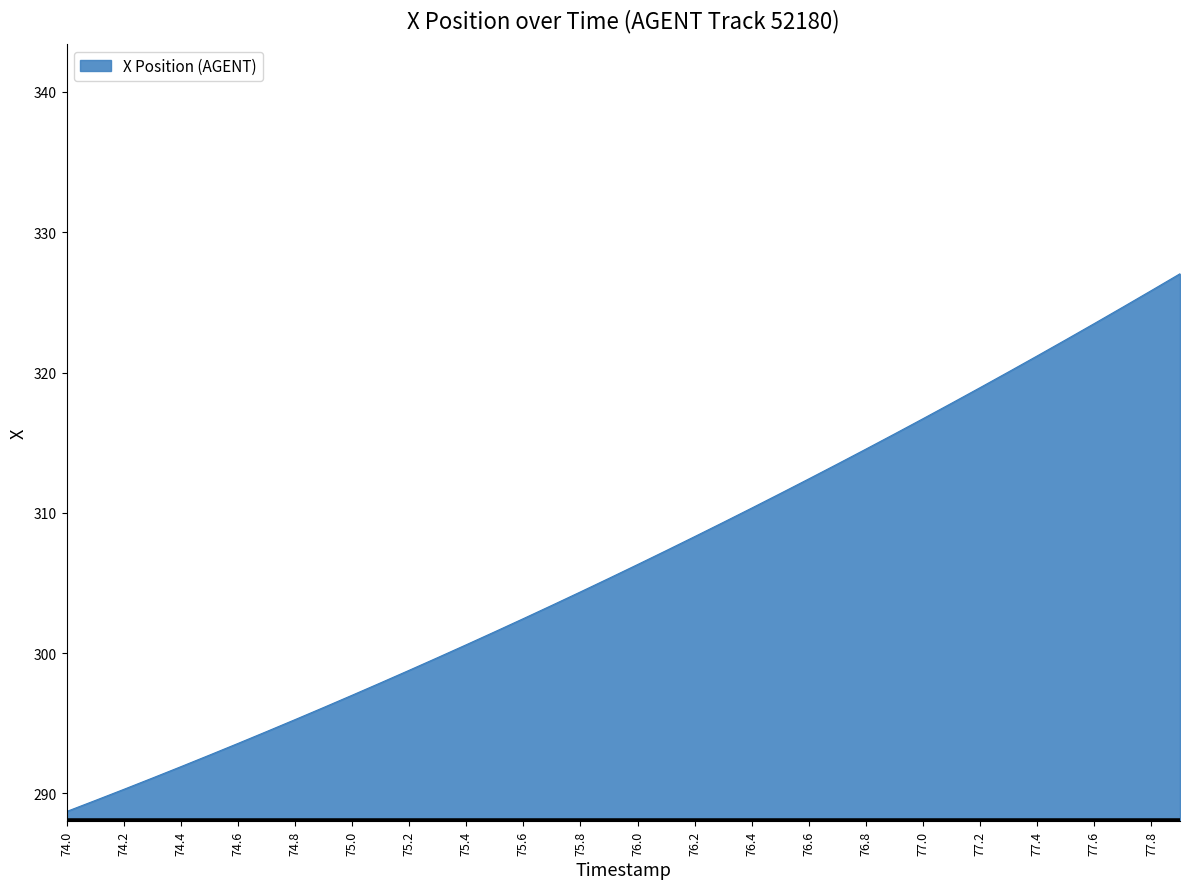

What is the maximum value shown in the chart?

327.0